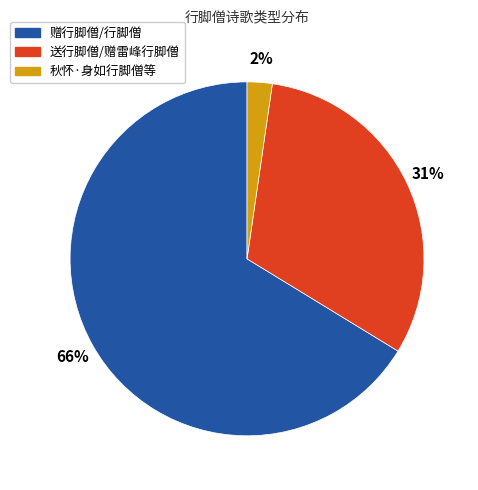

To the nearest percent, what is the average slice percentage?

33%